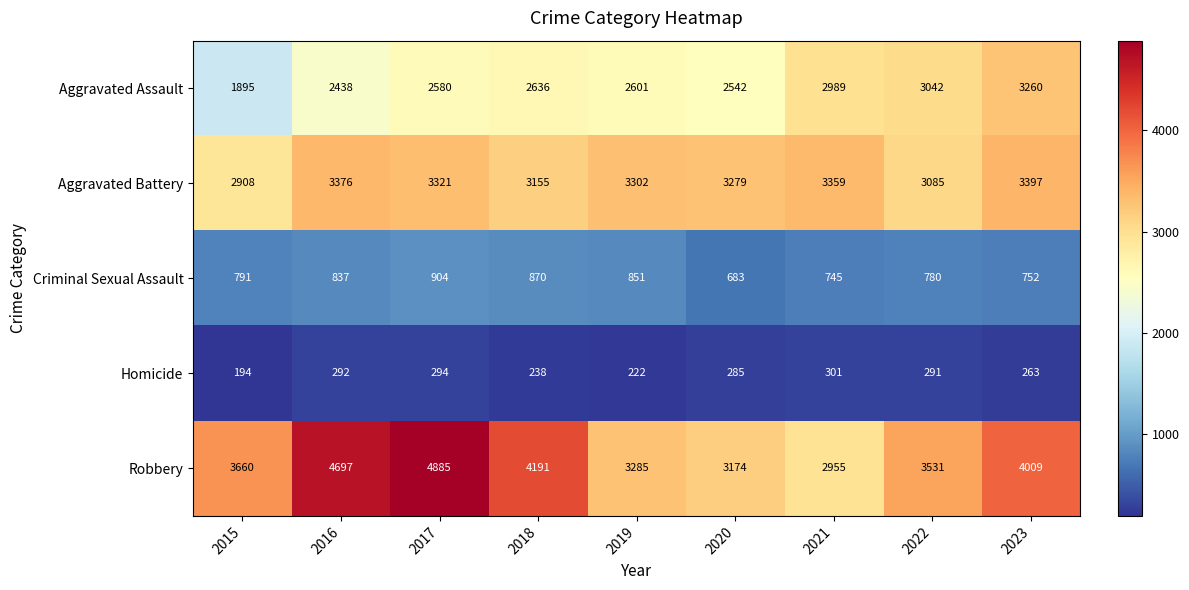

What is the difference between the maximum and second lowest values in the Criminal Sexual Assault series?

159